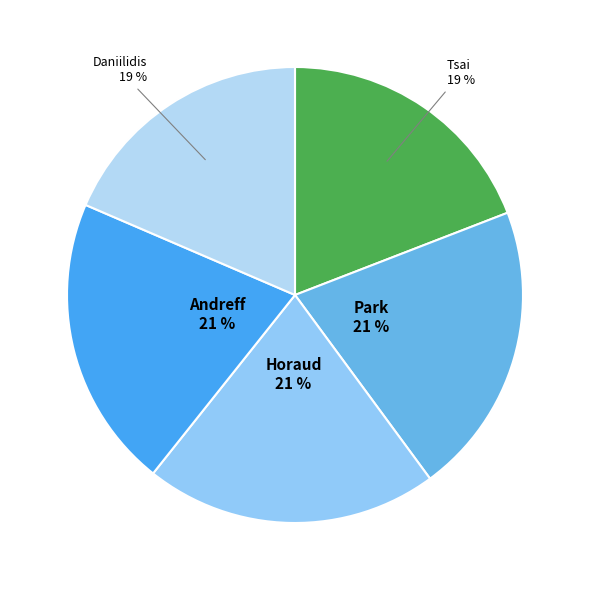

Approximately how many times larger is the value at Tsai compared to Andreff?

0.9